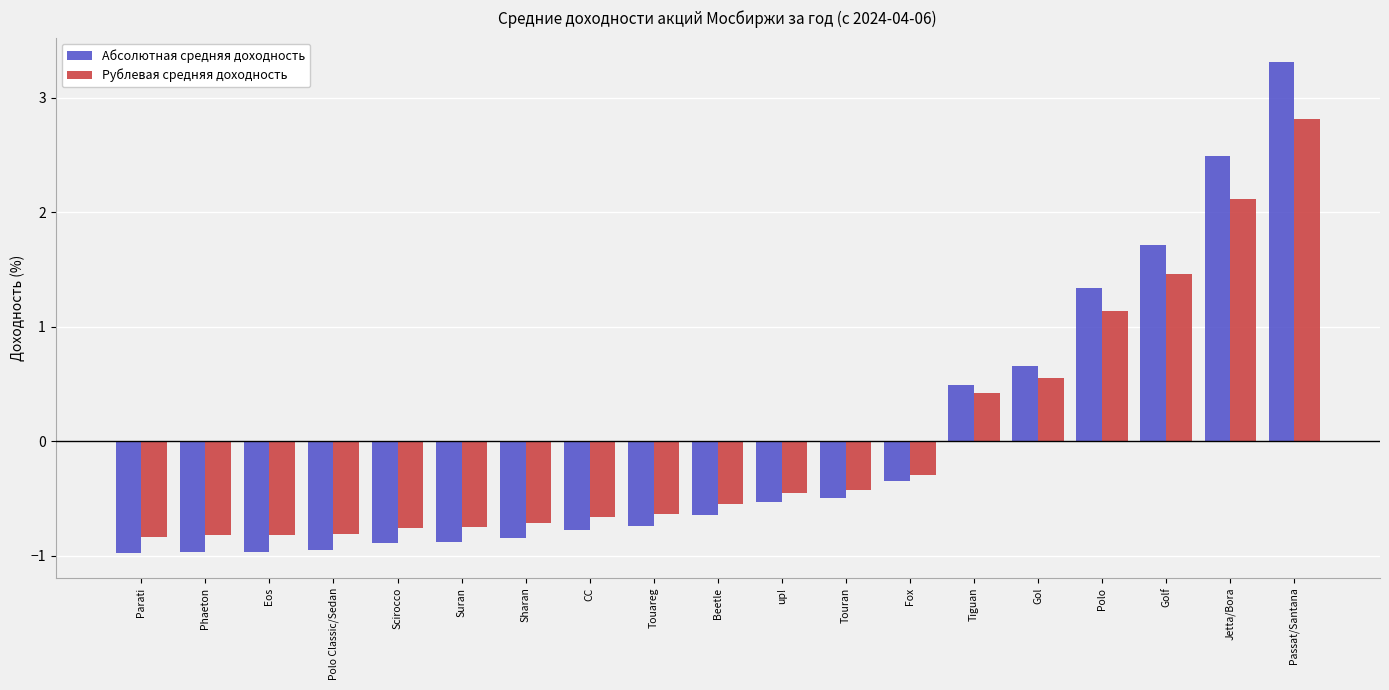

What is the highest value of the Рублевая средняя доходность series?

2.8